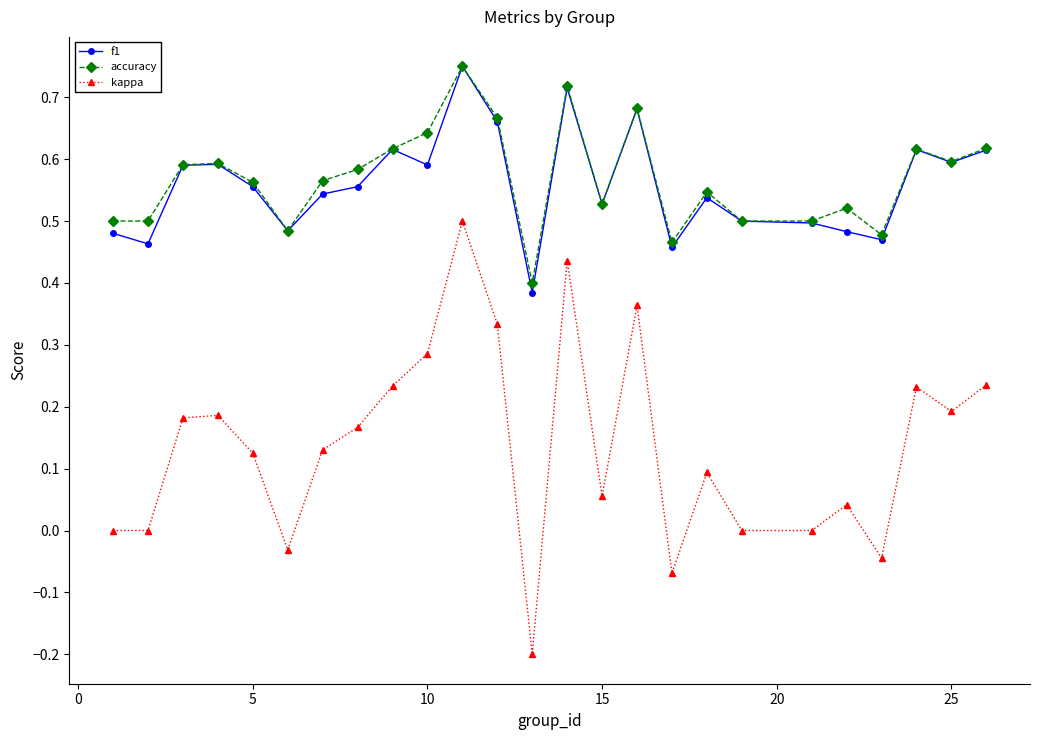

True or false: f1 and kappa cross at least once.

False